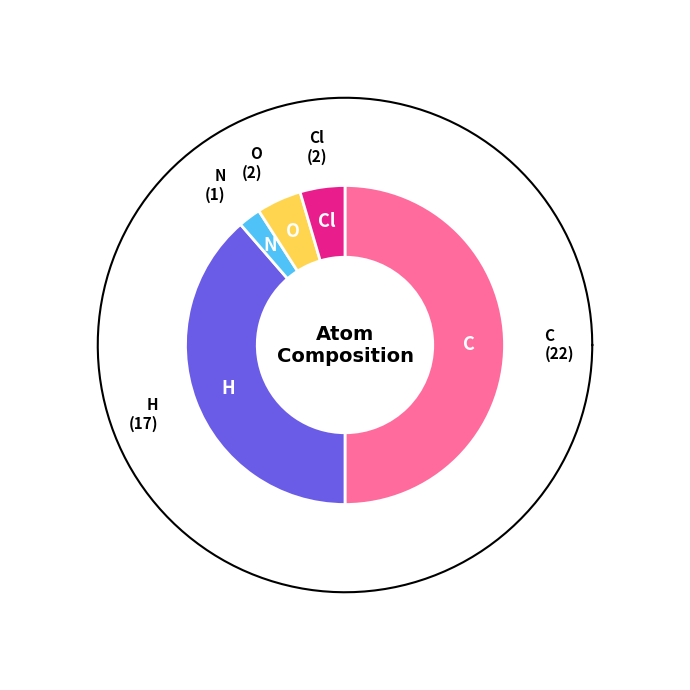

Does Cl account for over 50% of the chart?

No